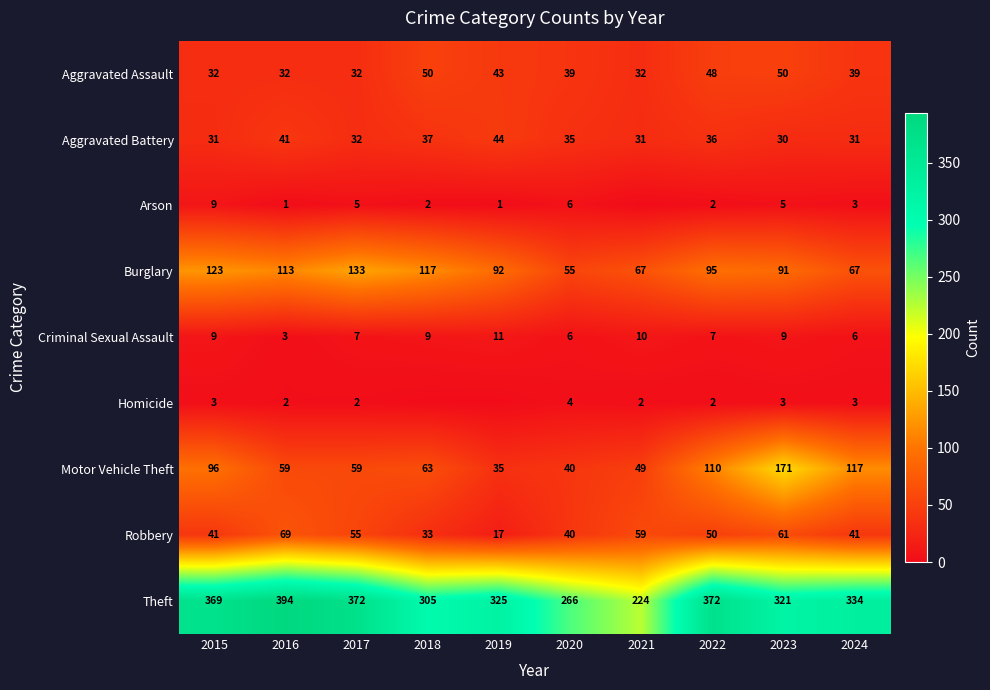

Is it true that Aggravated Assault equals 20 at 2022?

False